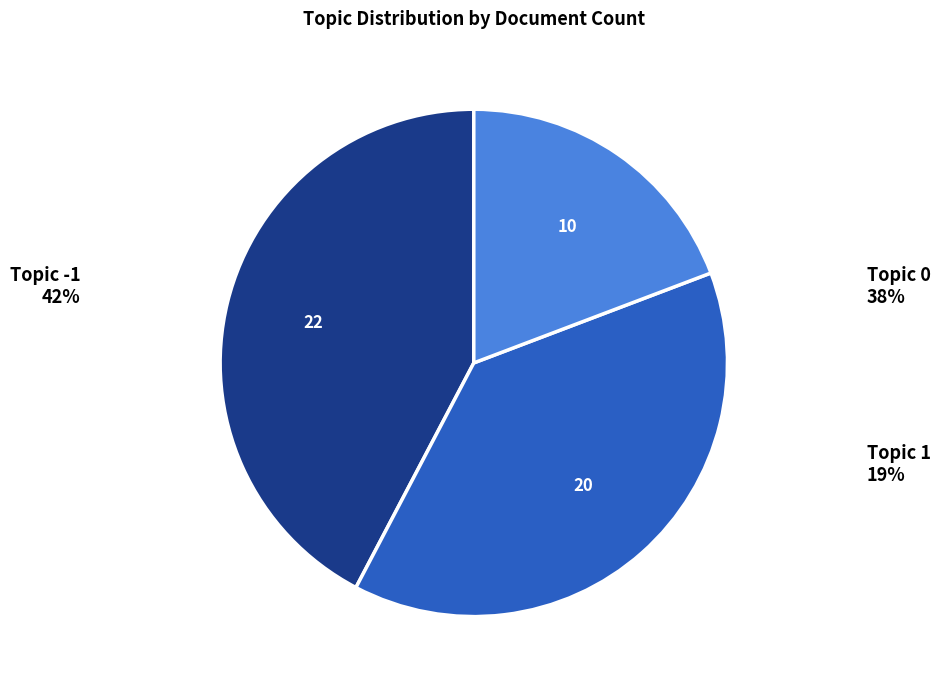

How many segments does this pie chart have?

3